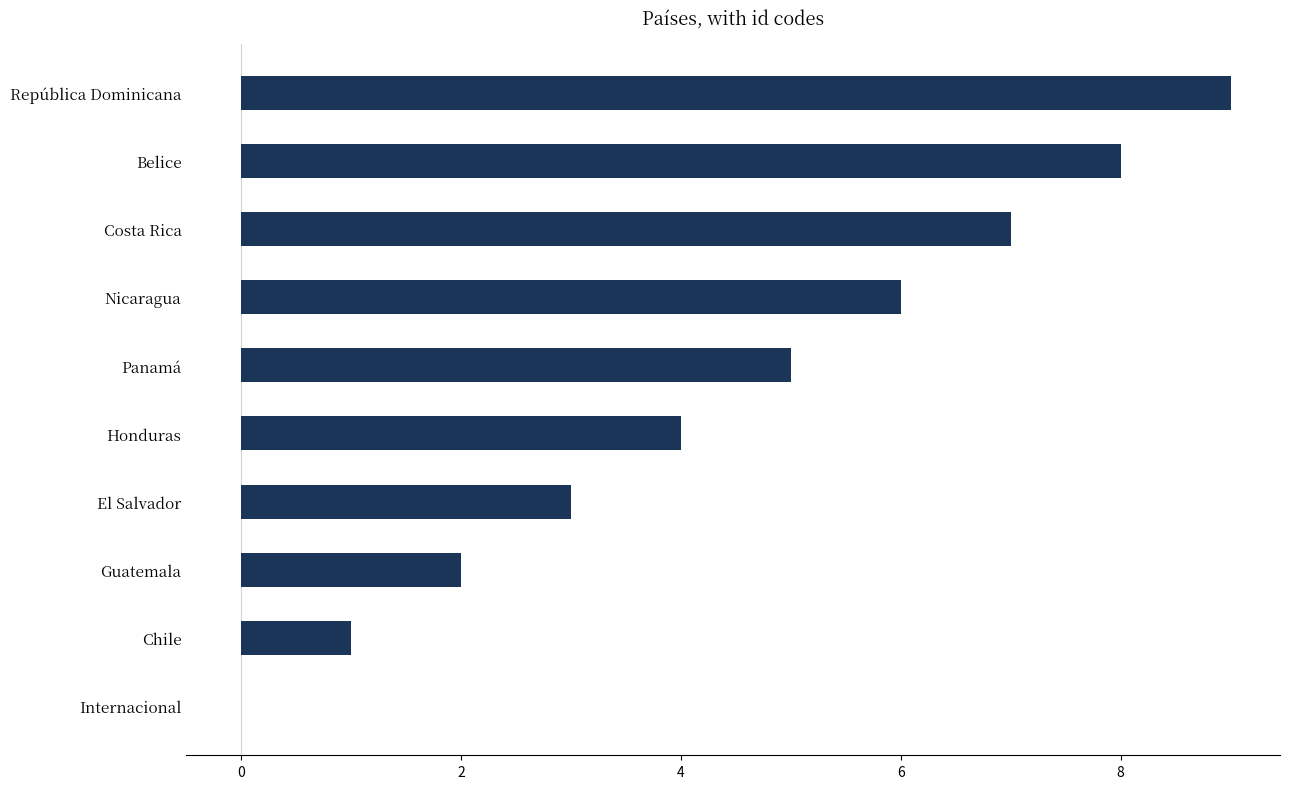

What is the change in value from El Salvador to Costa Rica?

+4